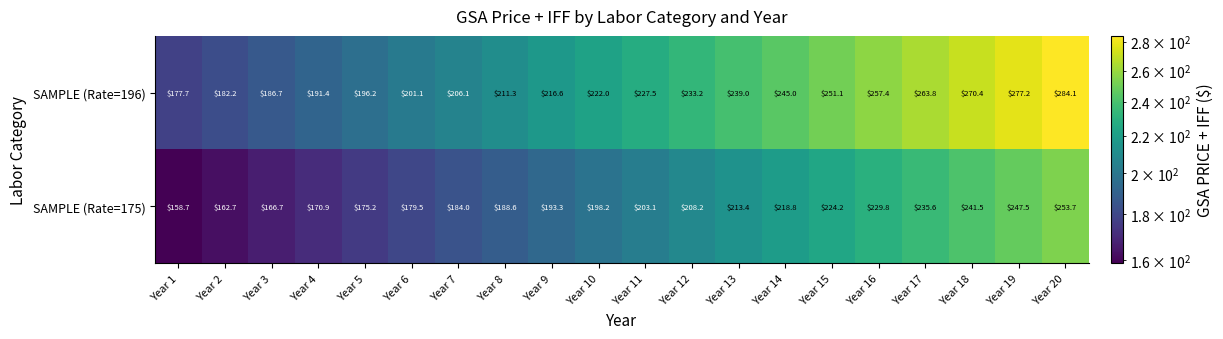

Where is SAMPLE (Rate=196) nearest to the value 230?

Year 11